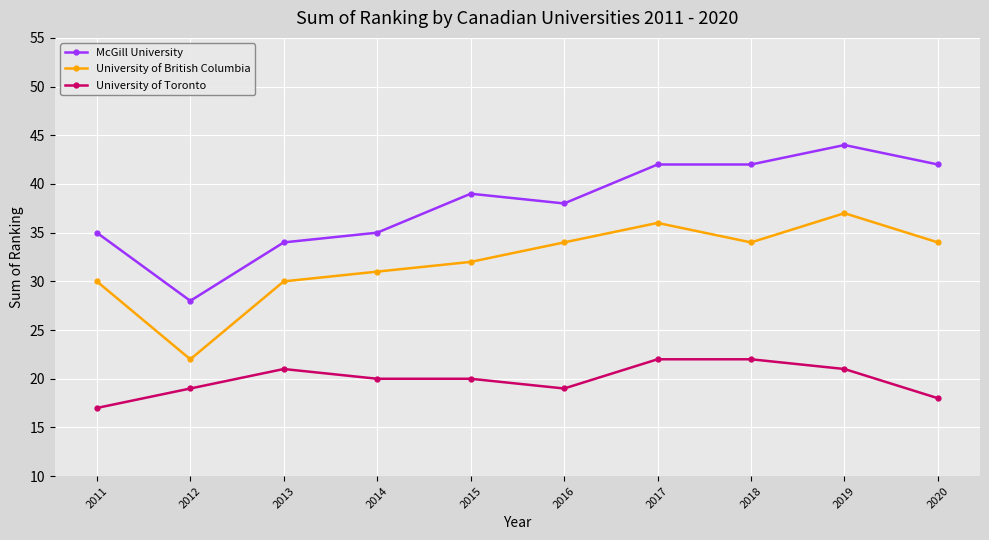

Count the number of categories in the chart.

10